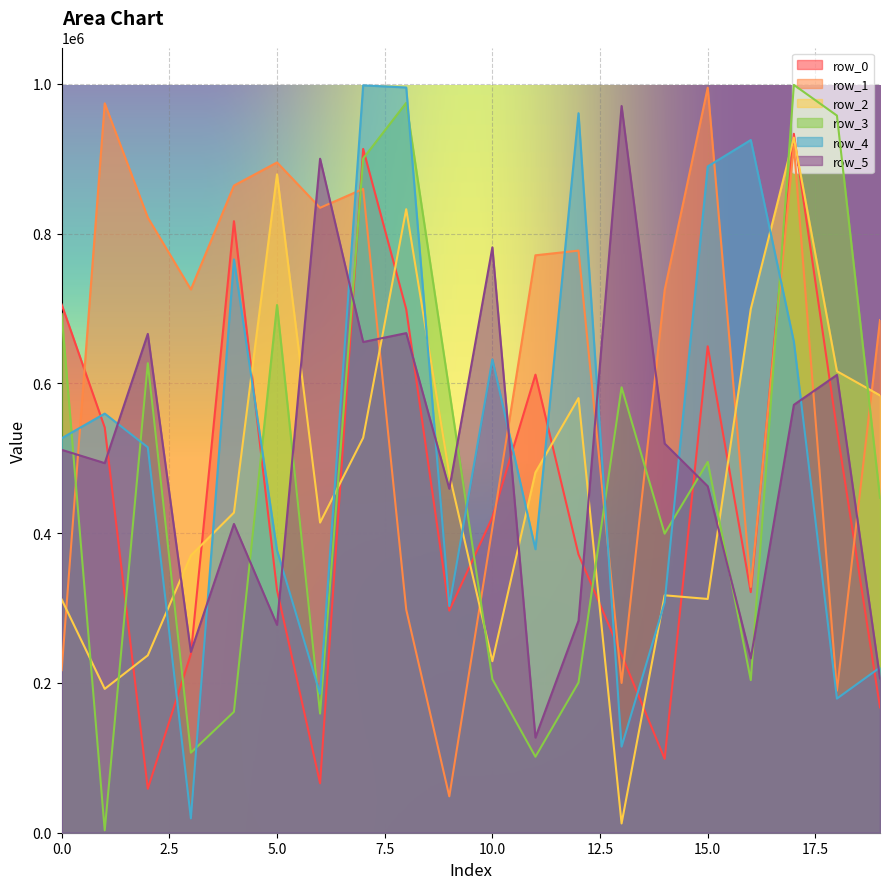

List the series in order of their peak value, highest first.

row_3, row_4, row_1, row_5, row_0, row_2